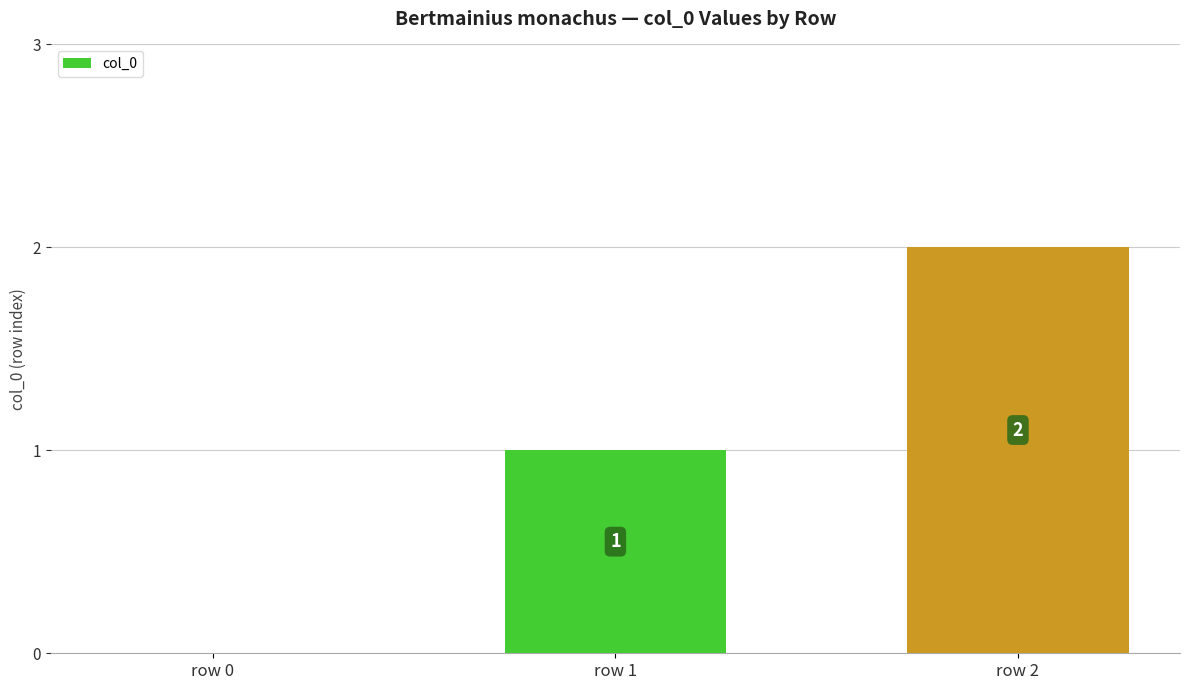

What is the maximum value shown in the chart?

2